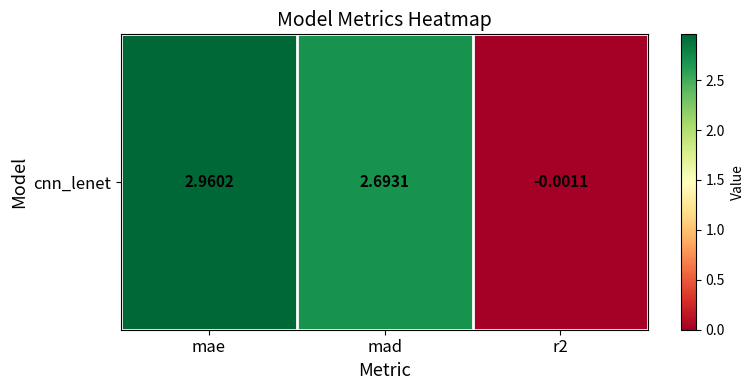

List the labels in order of value, smallest first.

r2, mad, mae